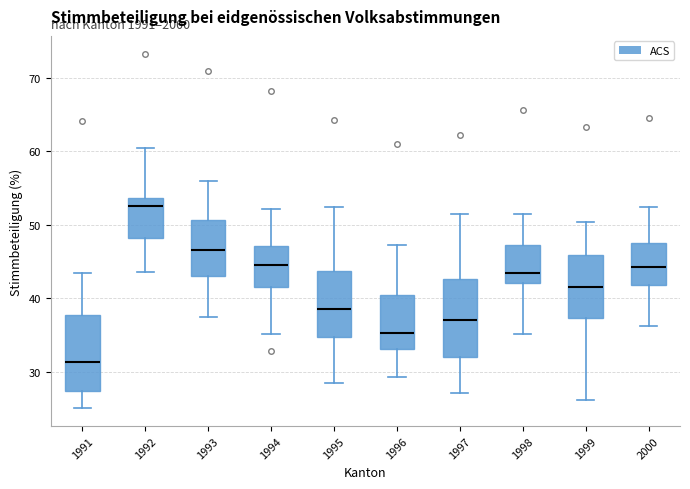

Which box's median line is the highest?

1992